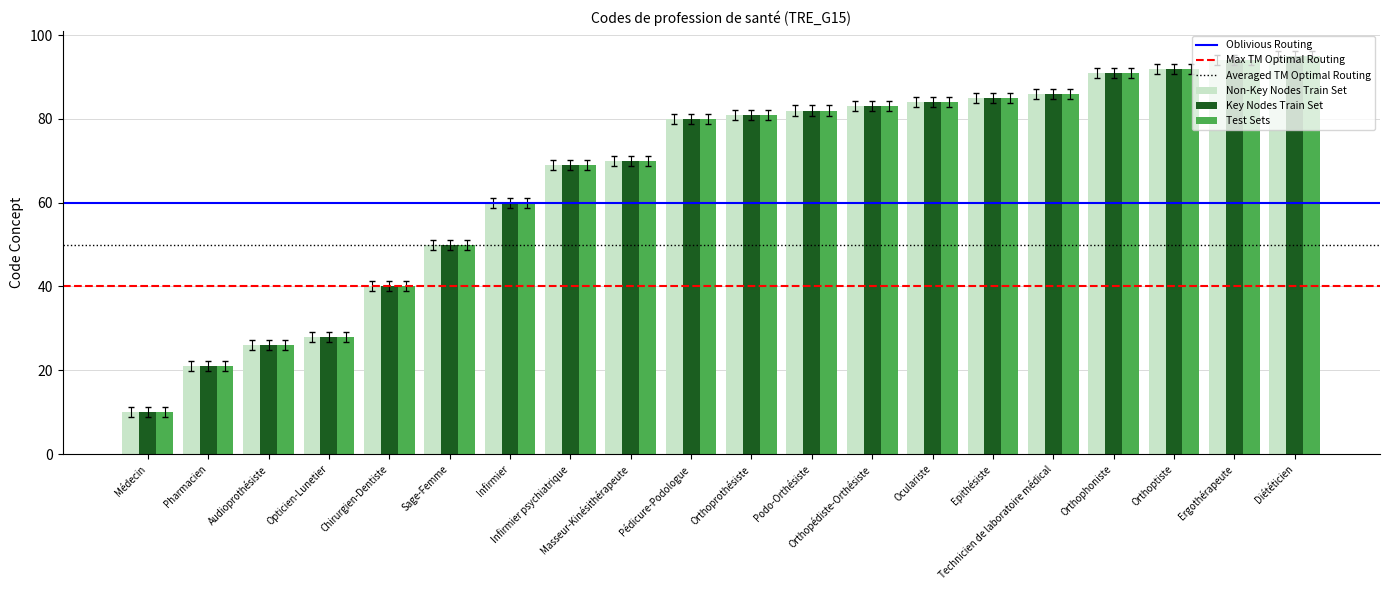

What is the lowest value of the Non-Key Nodes Train Set series?

10